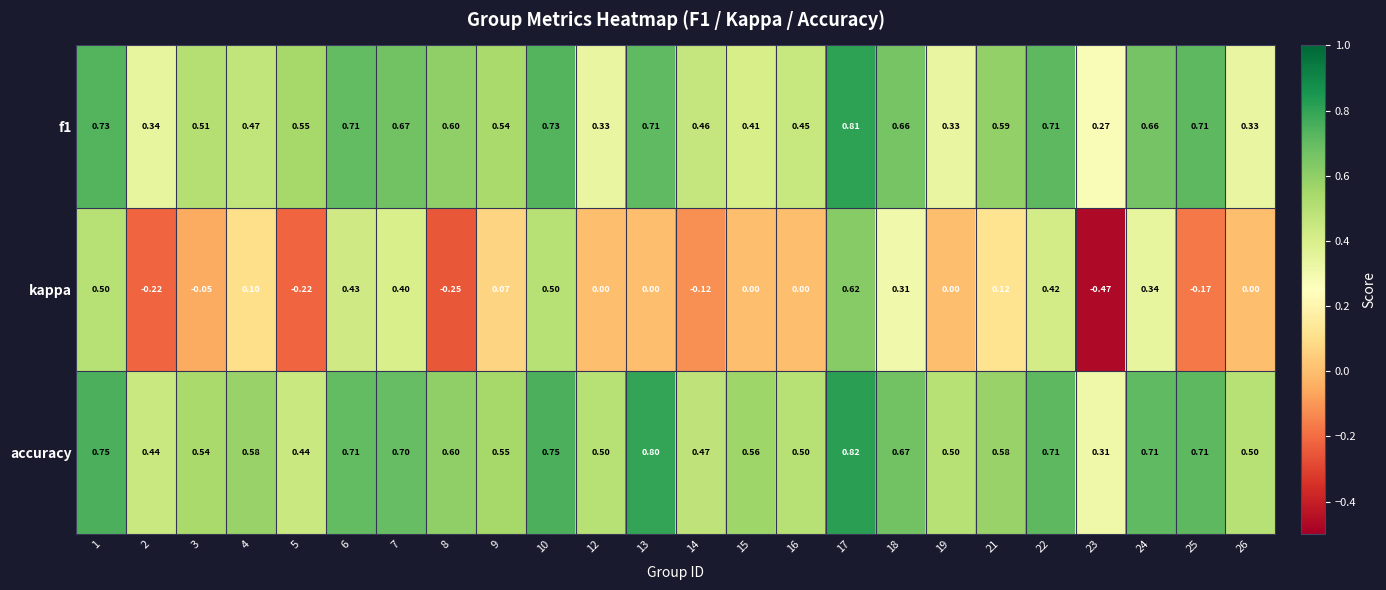

Which series has the largest total across all categories?

accuracy